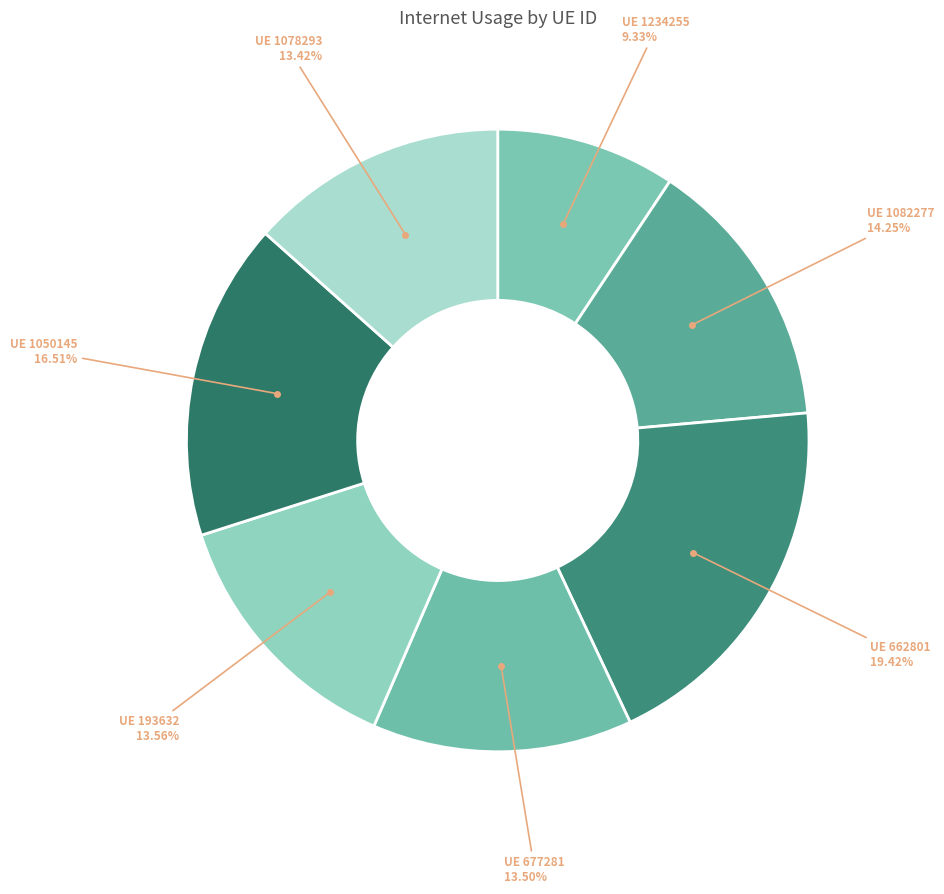

How many slices are in this pie chart?

7